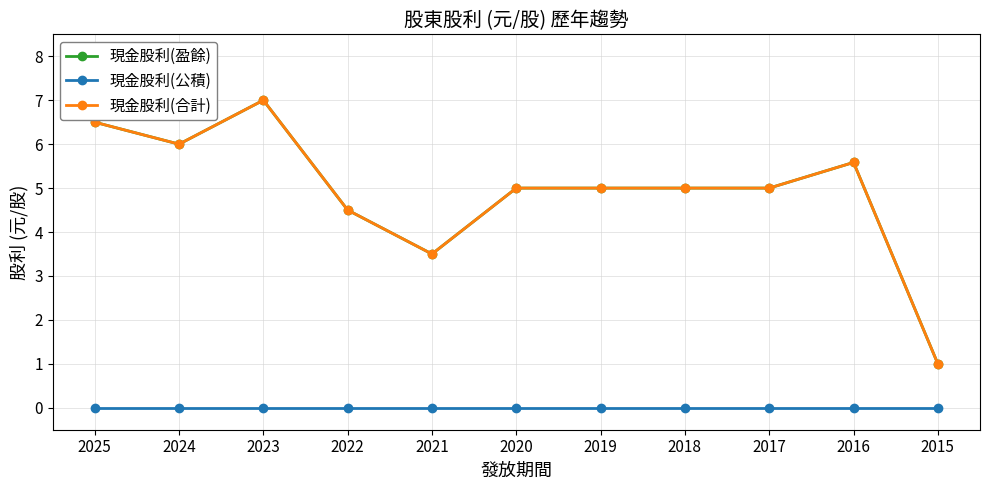

Does the chart have visible grid lines?

Yes